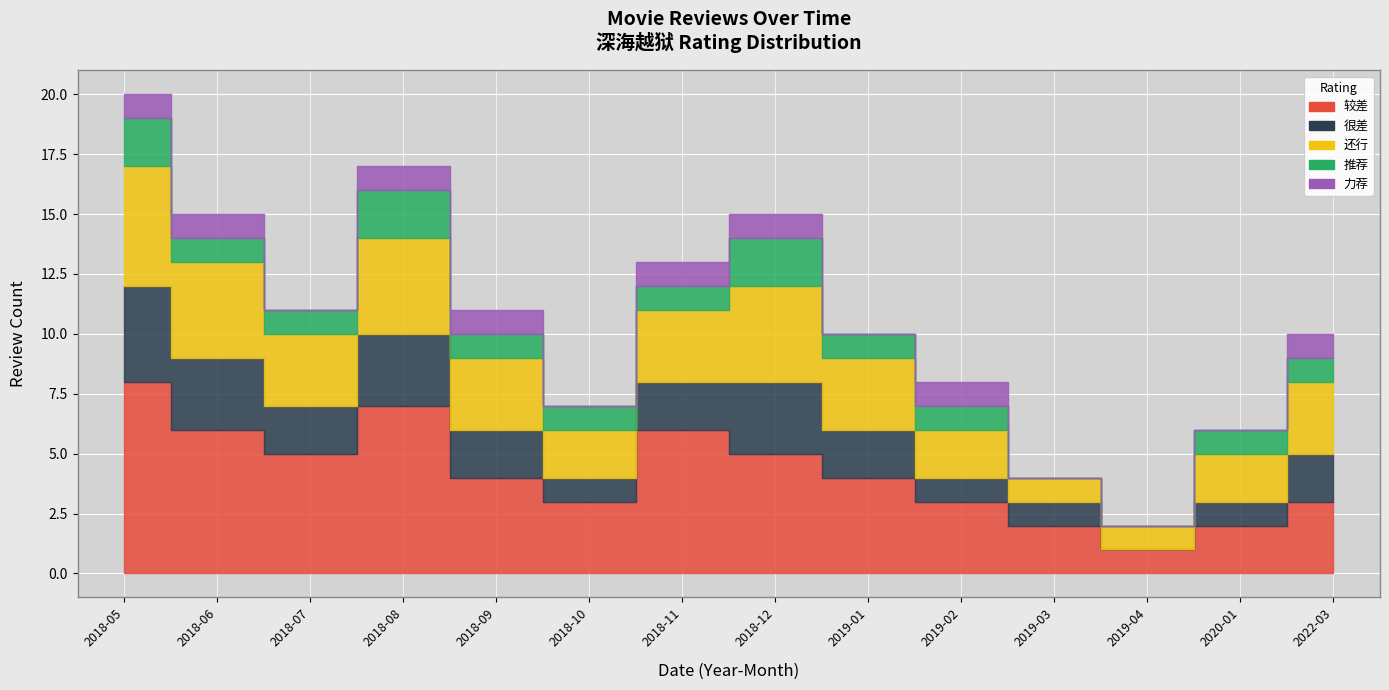

True or false: 很差 has a value of 1 at 2020-01.

True